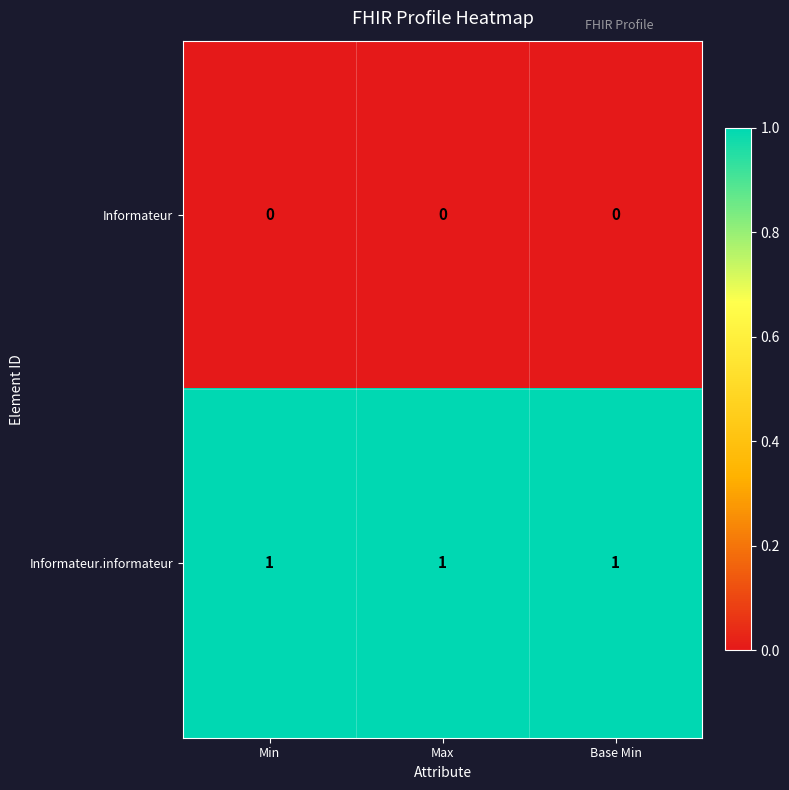

Which series has the largest total across all categories?

Informateur.informateur